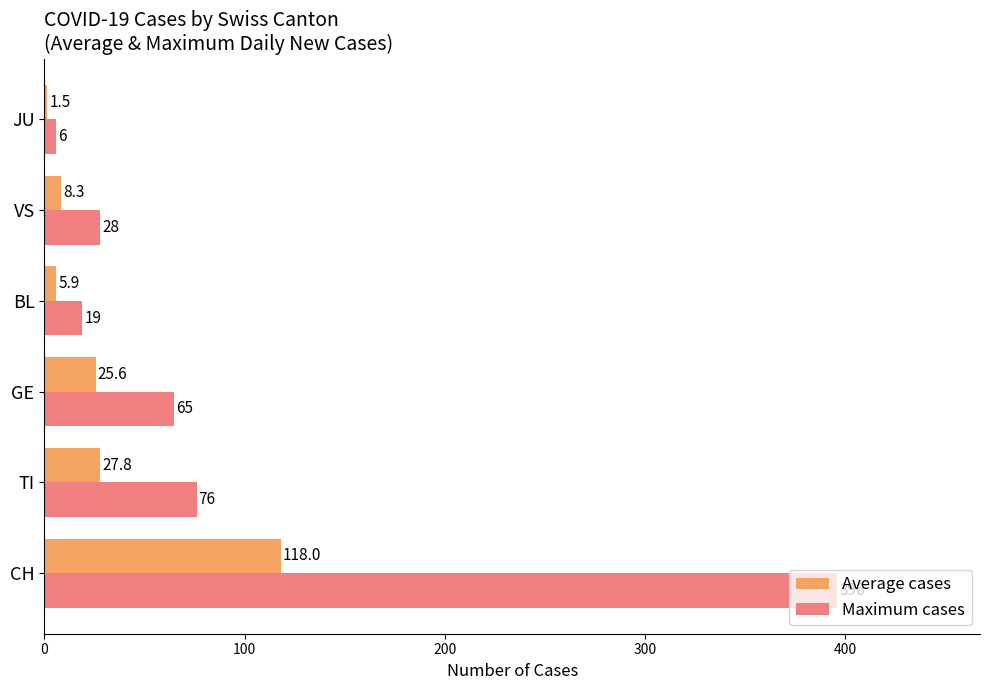

Is it true that Maximum cases equals 65.0 at GE?

True